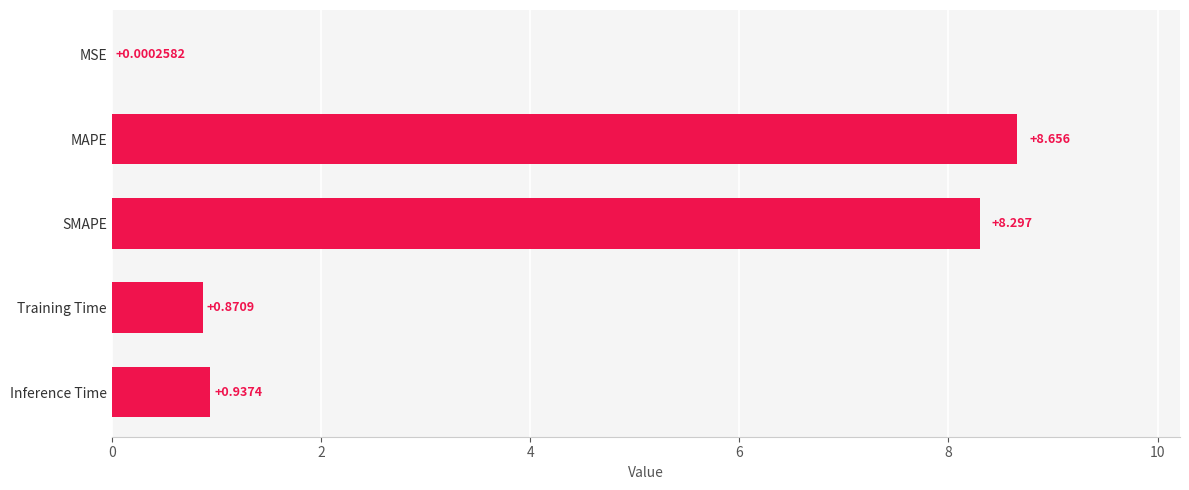

Between SMAPE and Training Time, which is larger?

SMAPE